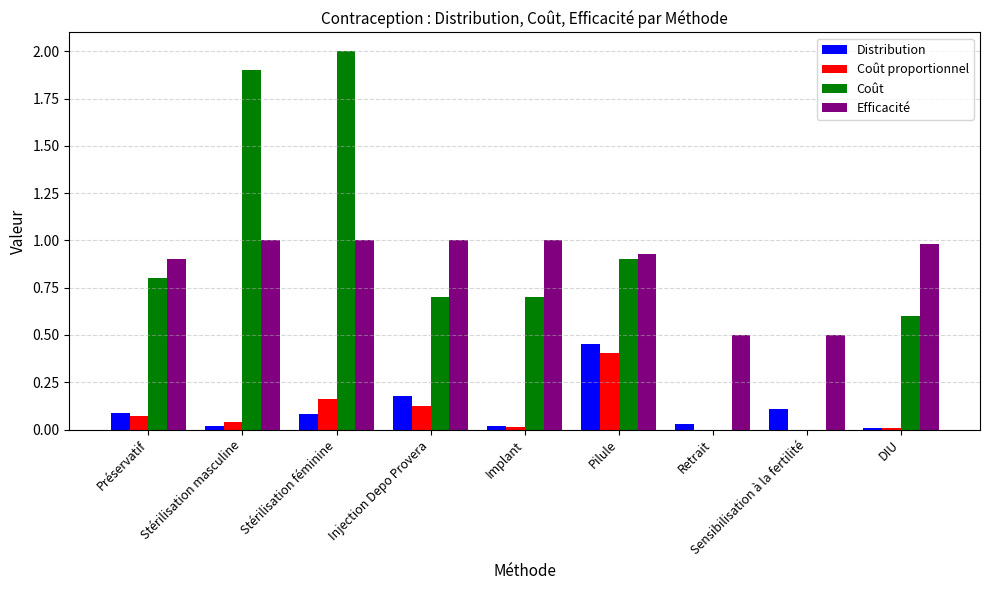

What is the maximum value for Coût proportionnel?

0.4